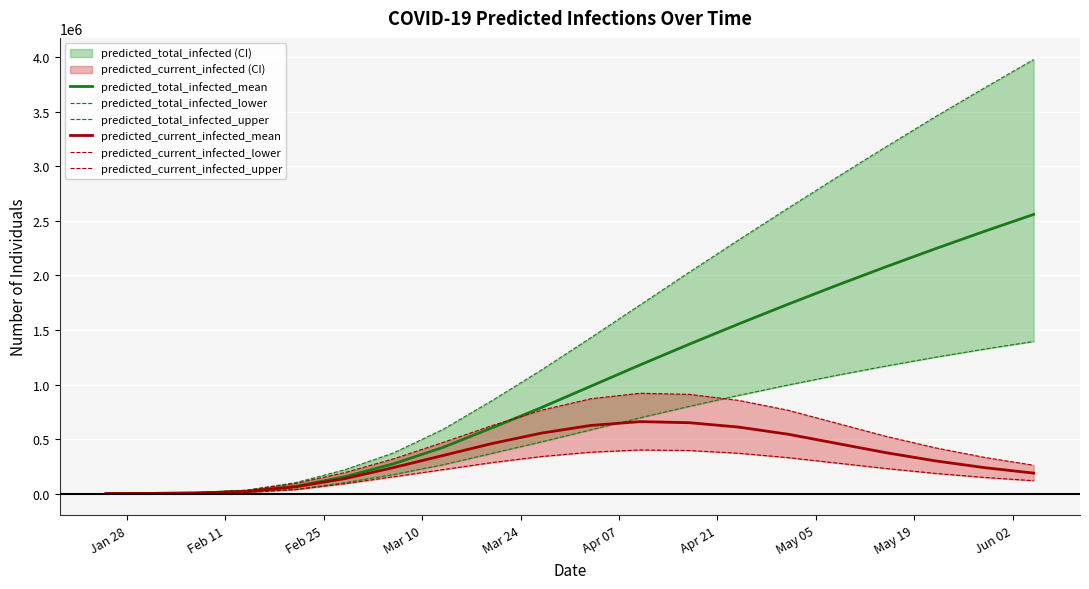

True or false: predicted_total_infected_mean and predicted_total_infected_lower intersect in this chart.

False